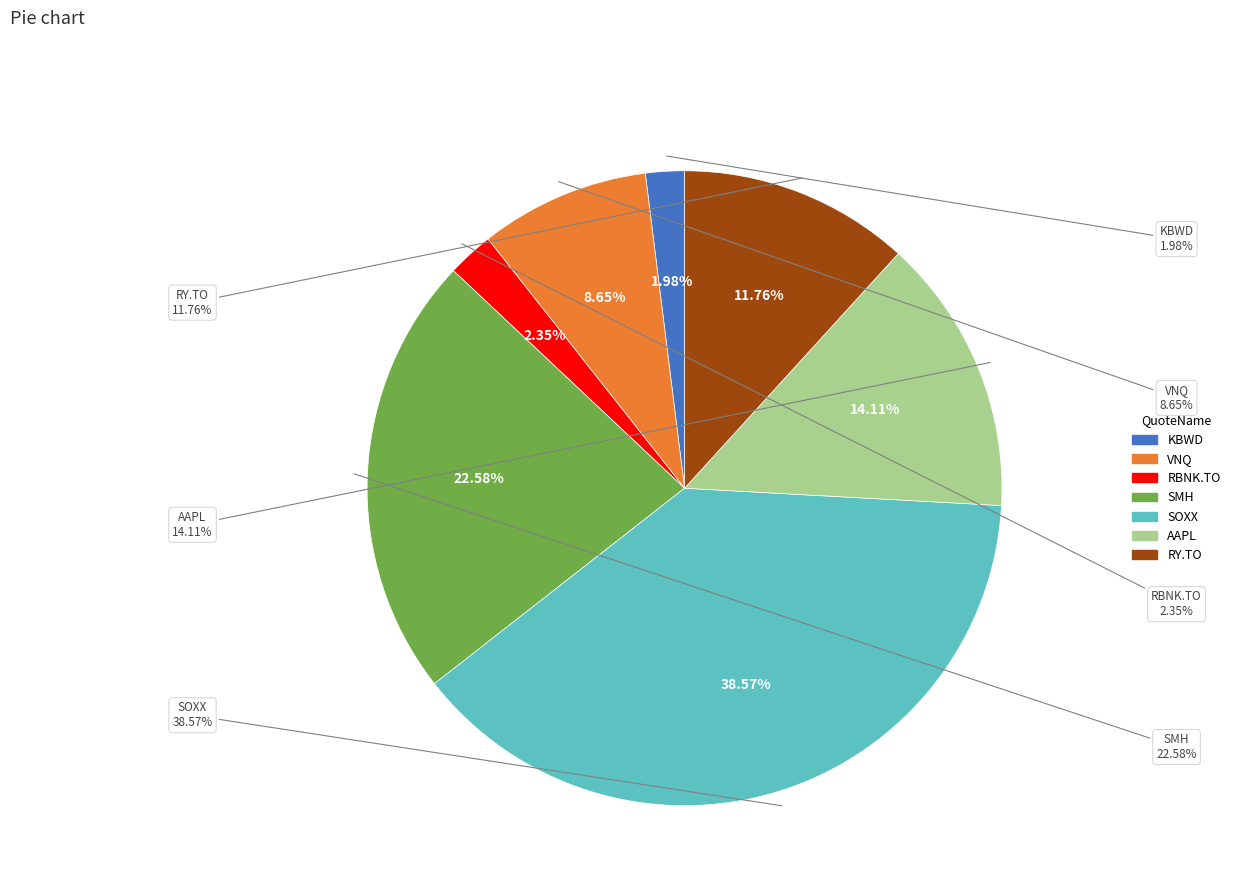

Which slice is the smallest?

KBWD